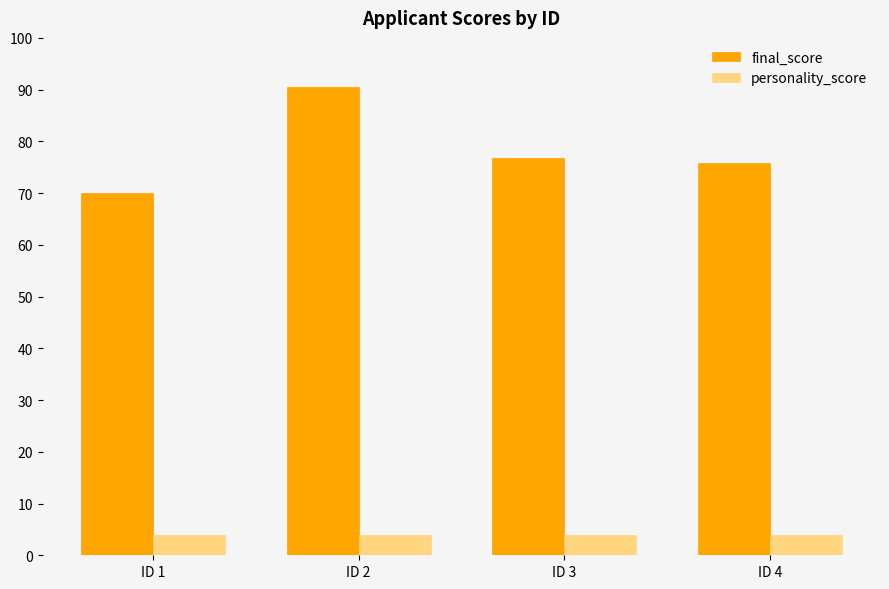

Which series has the largest range (max minus min)?

final_score